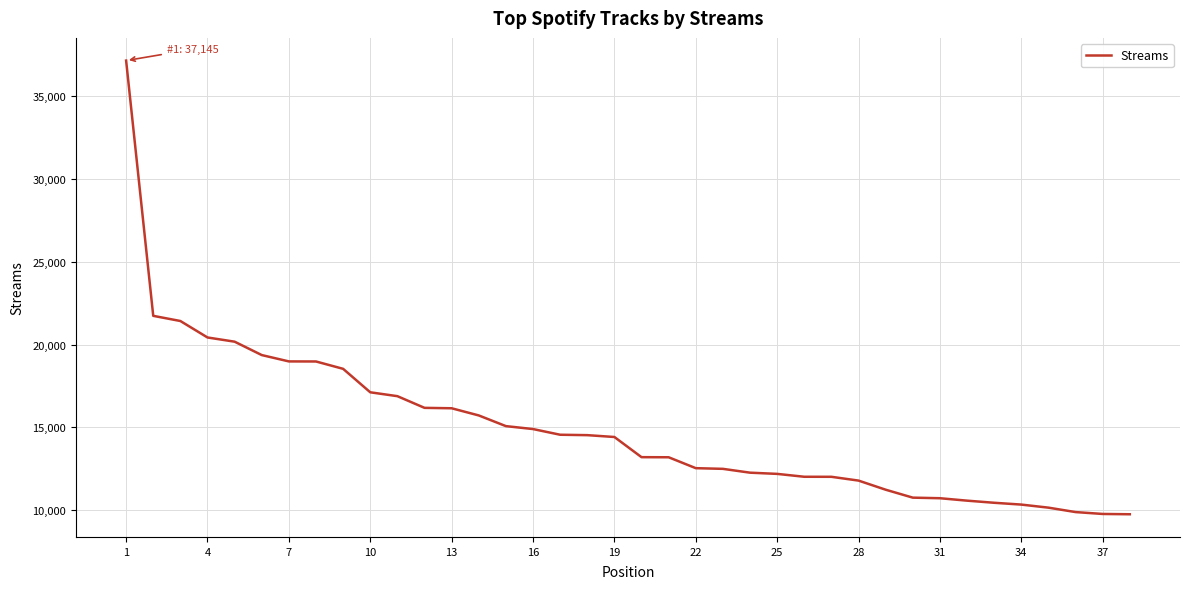

What is the difference between the maximum and minimum values?

27385